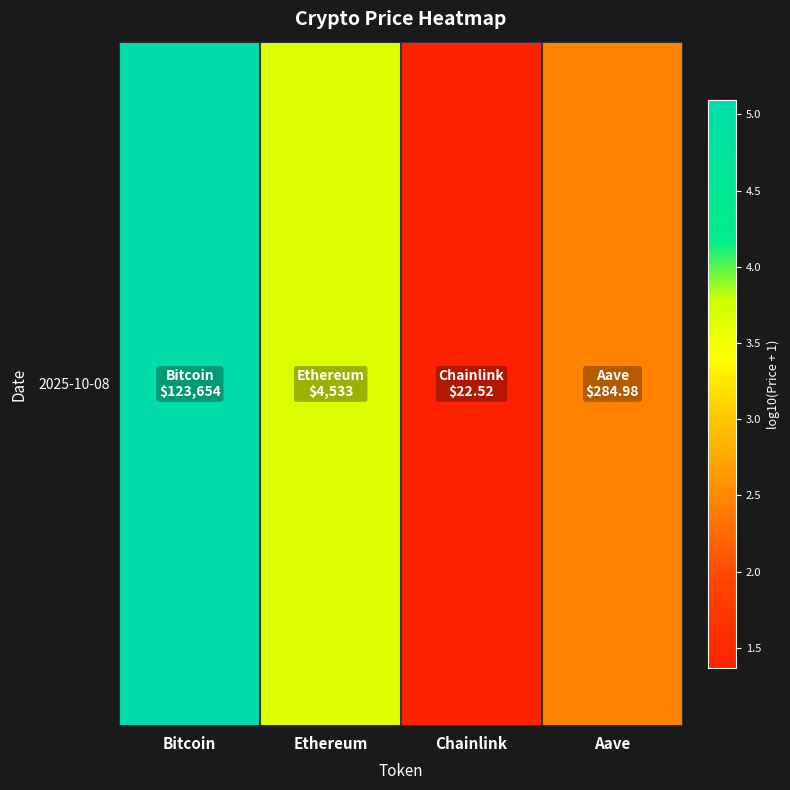

What is the minimum value shown in the chart?

1.4